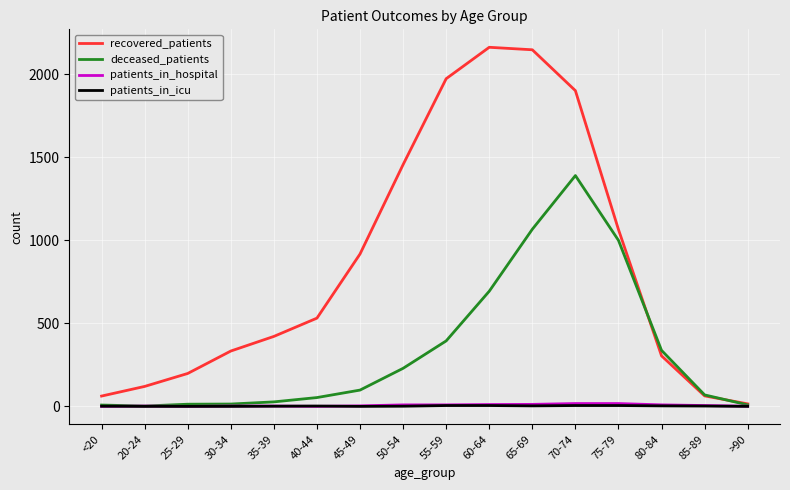

What is the difference between the patients_in_icu values at 70-74 and <20?

4